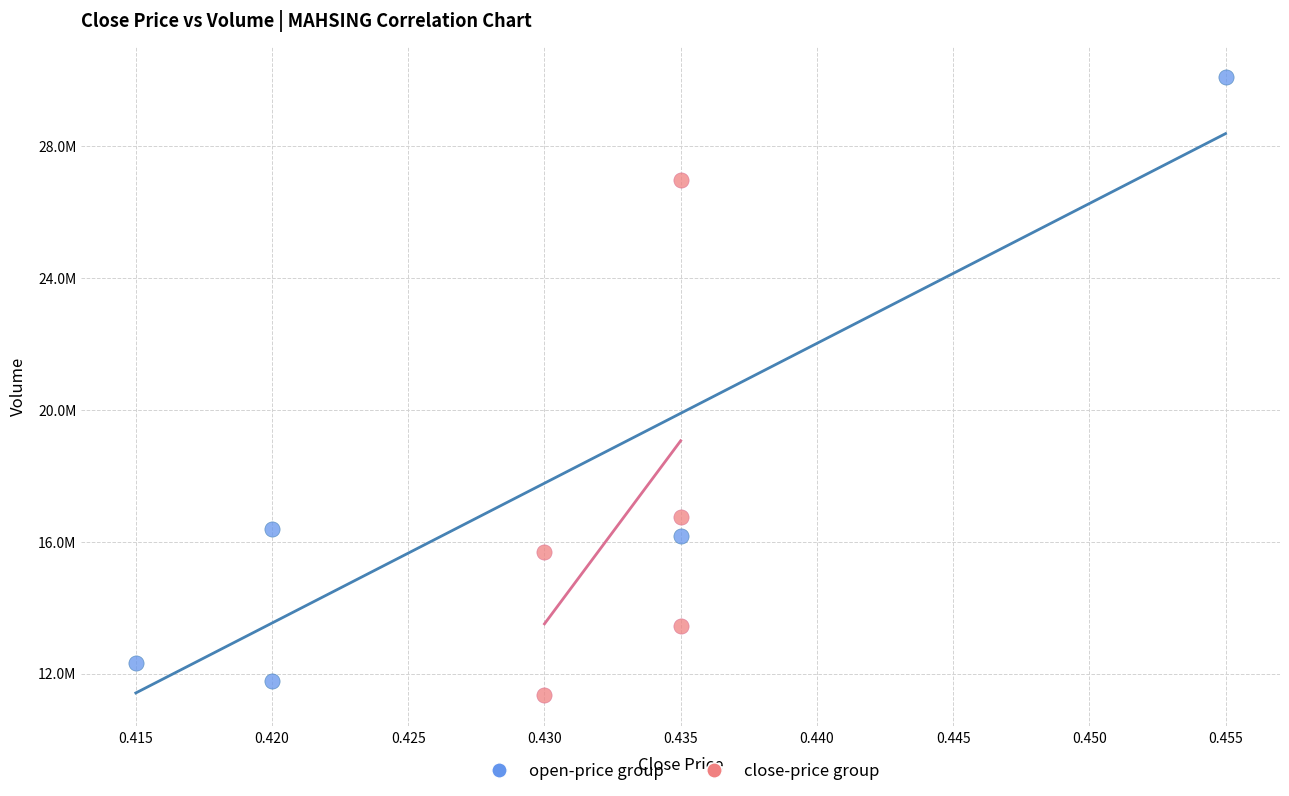

Which series contains the lowest Y value?

close-price group